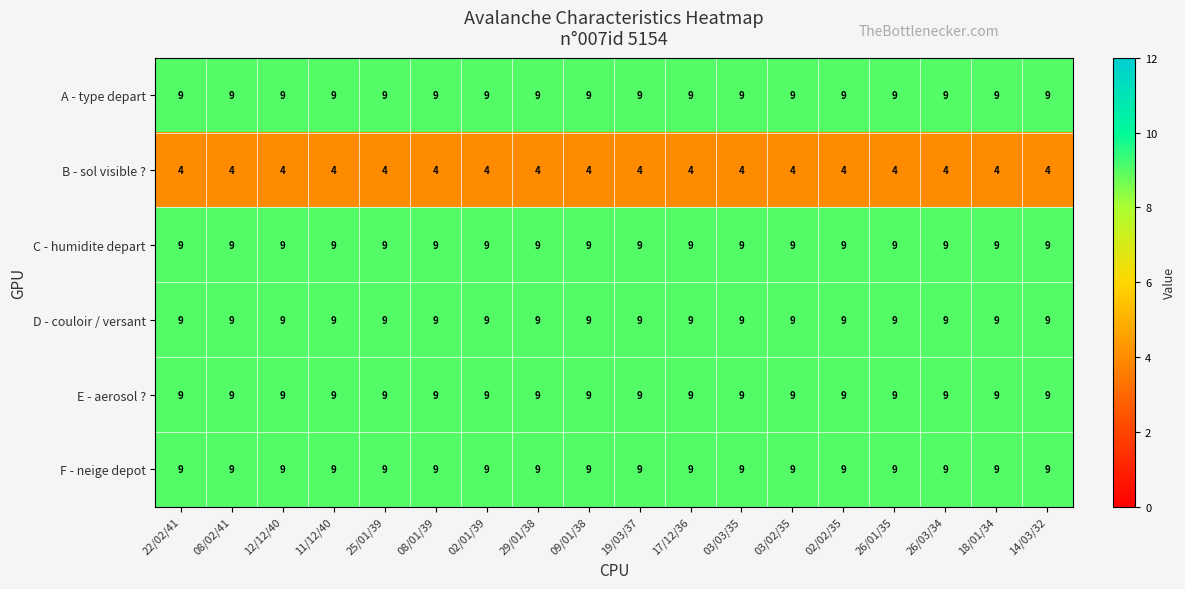

What is the total value across all series at 03/03/35?

49